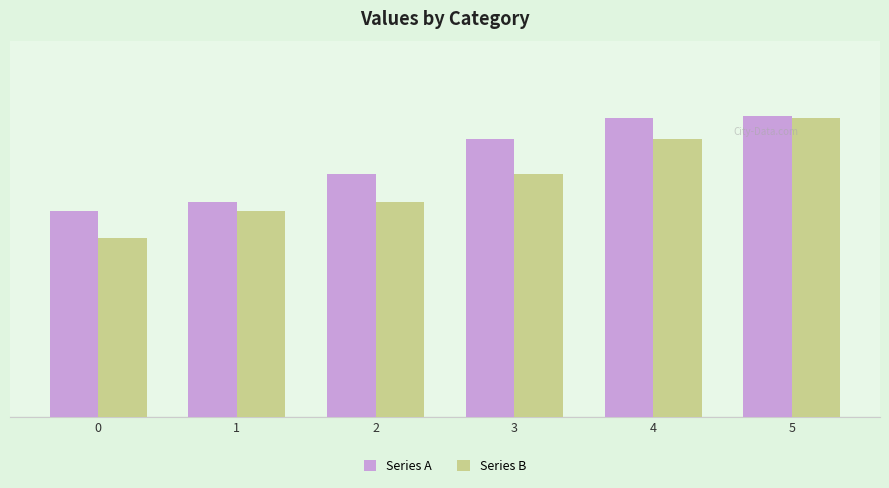

Are the bars horizontal?

No